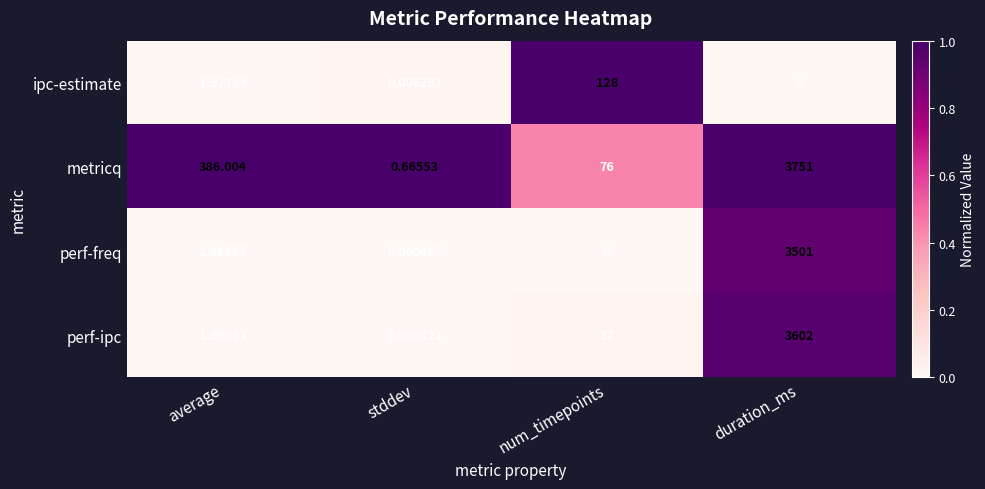

Which series has the largest range (max minus min)?

metricq